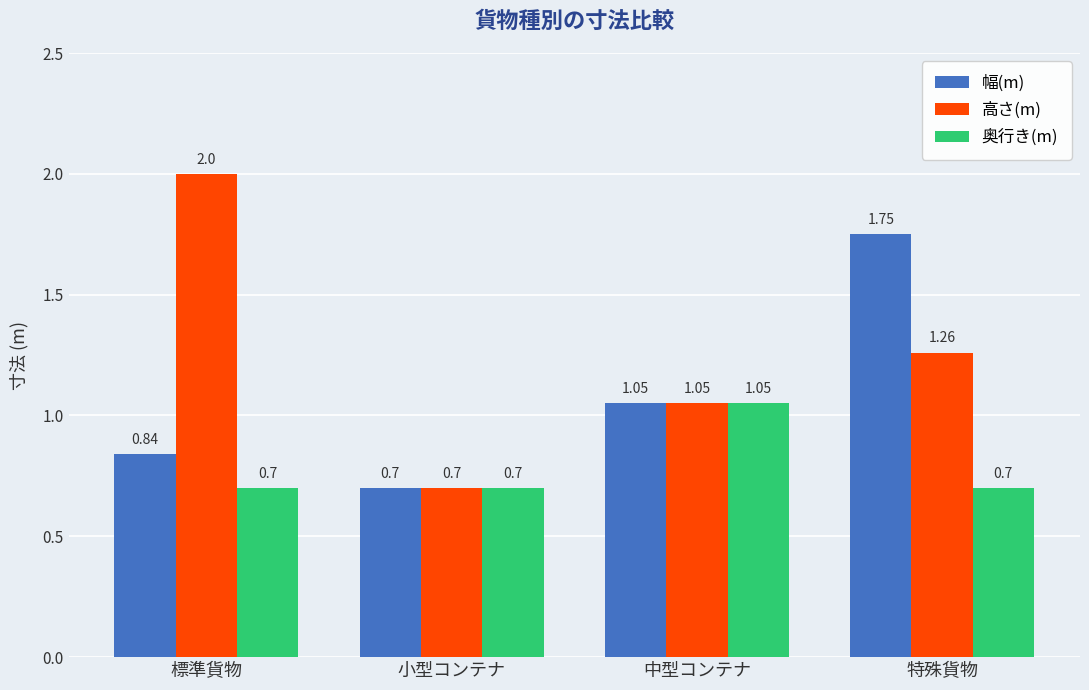

What is the value of the 奥行き(m) bar at the 1st from the left?

0.7